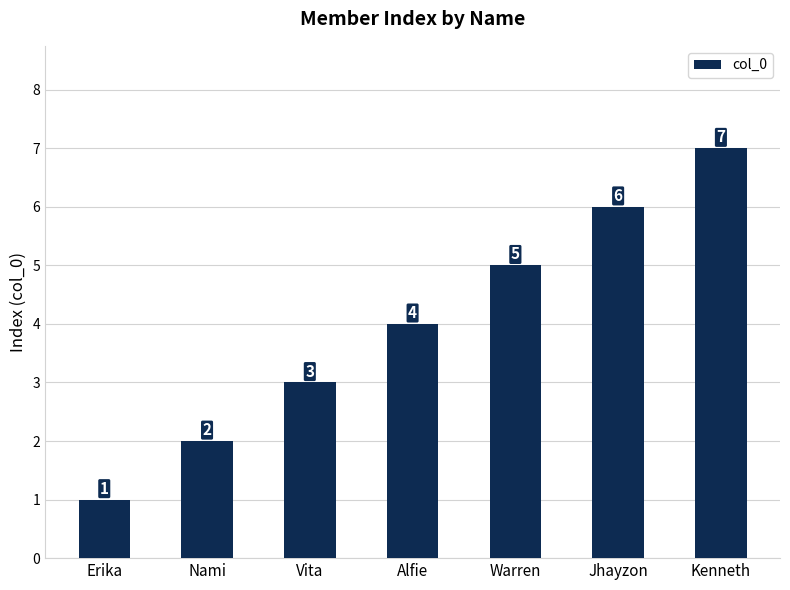

Where is the data nearest to the value 4?

Alfie